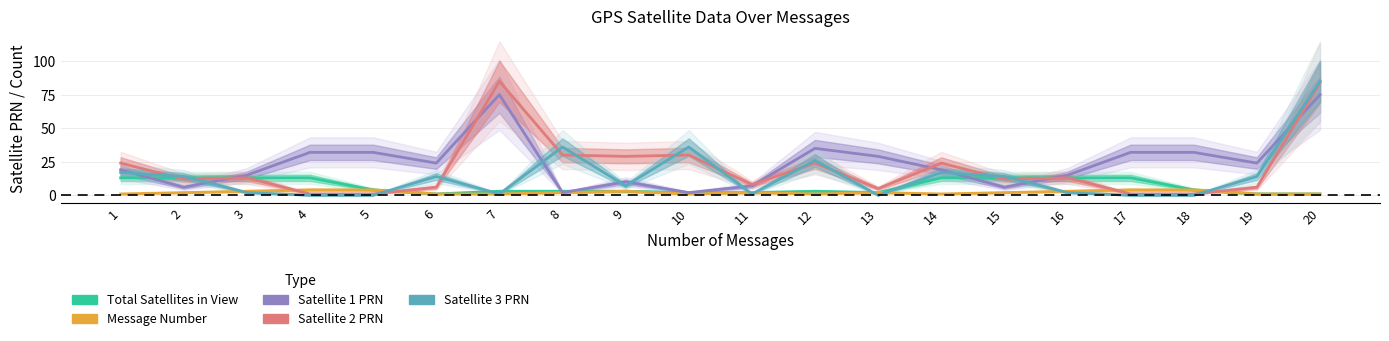

Which series has the largest total across all categories?

Satellite 1 PRN